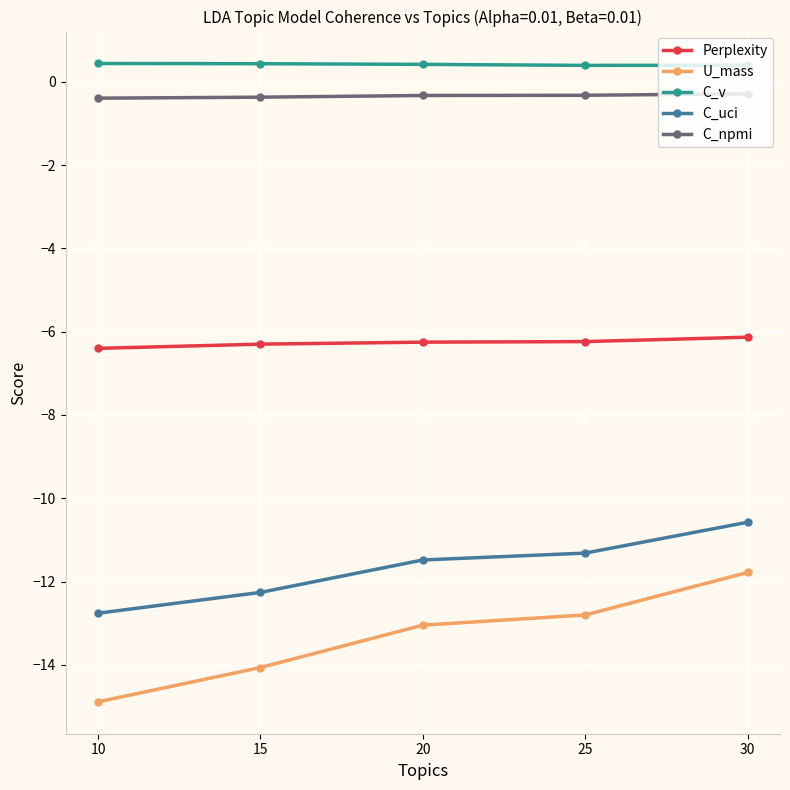

Which series has the widest spread of values?

U_mass